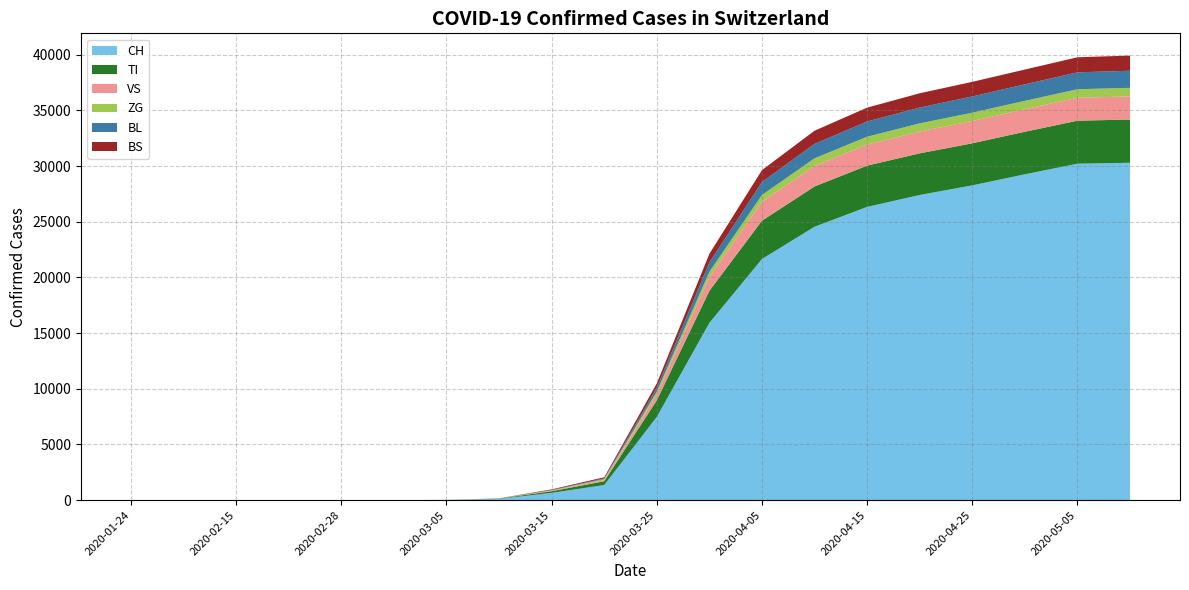

Reading left to right, extract all data points from this chart.

CH: 2020-01-24=0	2020-02-01=0	2020-02-15=0	2020-02-25=0	2020-02-28=0	2020-03-01=0	2020-03-05=18	2020-03-10=114	2020-03-15=652	2020-03-20=1359	2020-03-25=7474	2020-03-31=15922	2020-04-05=21657	2020-04-10=24551	2020-04-15=26336	2020-04-20=27404	2020-04-25=28268	2020-04-30=29264	2020-05-05=30214	2020-05-10=30297
TI: 2020-01-24=0	2020-02-01=0	2020-02-15=0	2020-02-25=0	2020-02-28=0	2020-03-01=0	2020-03-05=3	2020-03-10=26	2020-03-15=153	2020-03-20=340	2020-03-25=1491	2020-03-31=2873	2020-04-05=3439	2020-04-10=3620	2020-04-15=3705	2020-04-20=3741	2020-04-25=3777	2020-04-30=3819	2020-05-05=3863	2020-05-10=3882
VS: 2020-01-24=0	2020-02-01=0	2020-02-15=0	2020-02-25=0	2020-02-28=0	2020-03-01=0	2020-03-05=1	2020-03-10=10	2020-03-15=55	2020-03-20=105	2020-03-25=544	2020-03-31=1241	2020-04-05=1693	2020-04-10=1837	2020-04-15=1890	2020-04-20=1955	2020-04-25=2003	2020-04-30=2021	2020-05-05=2060	2020-05-10=2077
ZG: 2020-01-24=0	2020-02-01=0	2020-02-15=0	2020-02-25=0	2020-02-28=0	2020-03-01=1	2020-03-05=1	2020-03-10=5	2020-03-15=25	2020-03-20=88	2020-03-25=238	2020-03-31=472	2020-04-05=618	2020-04-10=688	2020-04-15=706	2020-04-20=737	2020-04-25=747	2020-04-30=755	2020-05-05=764	2020-05-10=768
BL: 2020-01-24=0	2020-02-01=0	2020-02-15=0	2020-02-25=0	2020-02-28=0	2020-03-01=0	2020-03-05=0	2020-03-10=4	2020-03-15=32	2020-03-20=65	2020-03-25=353	2020-03-31=831	2020-04-05=1163	2020-04-10=1298	2020-04-15=1370	2020-04-20=1420	2020-04-25=1458	2020-04-30=1483	2020-05-05=1518	2020-05-10=1536
BS: 2020-01-24=0	2020-02-01=0	2020-02-15=0	2020-02-25=0	2020-02-28=0	2020-03-01=0	2020-03-05=1	2020-03-10=7	2020-03-15=52	2020-03-20=102	2020-03-25=388	2020-03-31=786	2020-04-05=1069	2020-04-10=1183	2020-04-15=1241	2020-04-20=1282	2020-04-25=1312	2020-04-30=1328	2020-05-05=1352	2020-05-10=1364